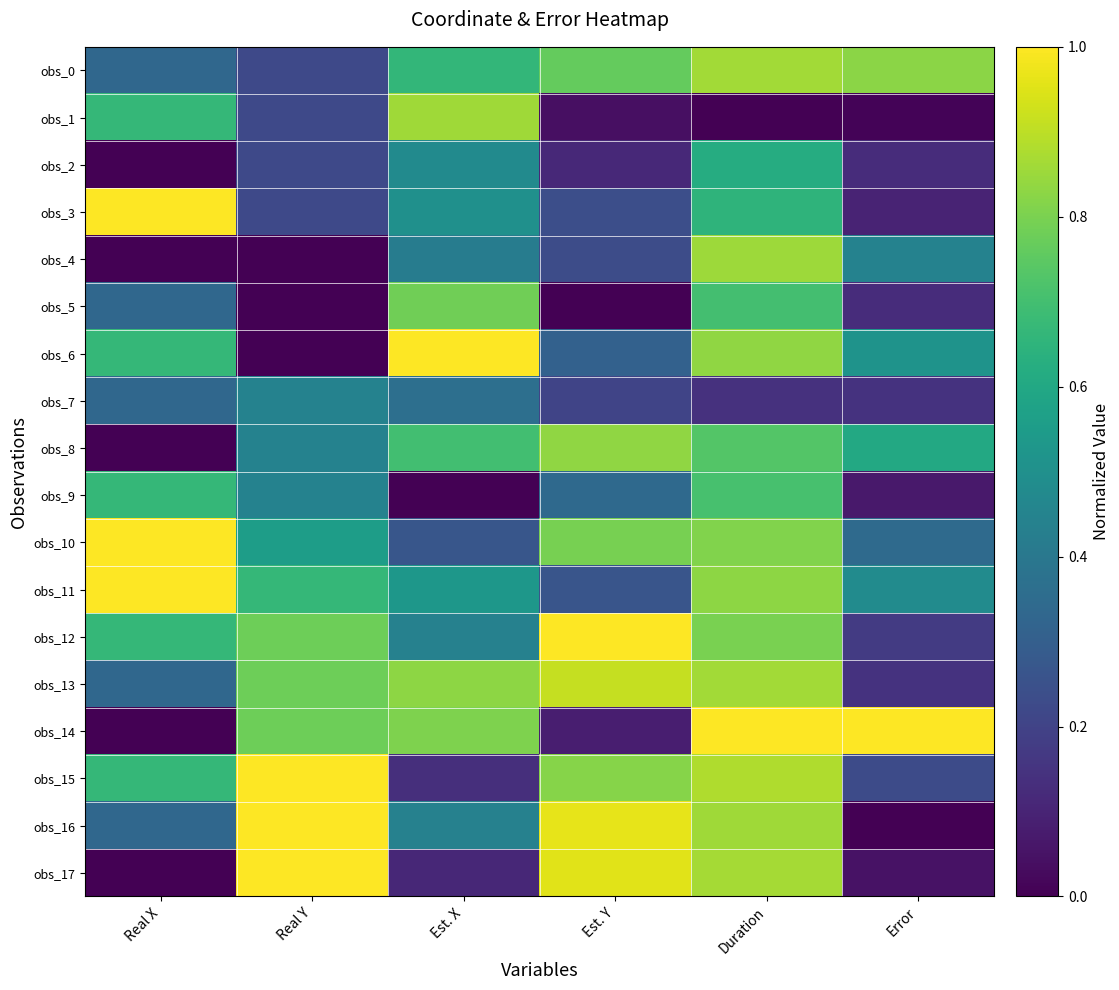

Which series has the largest total across all categories?

obs_13